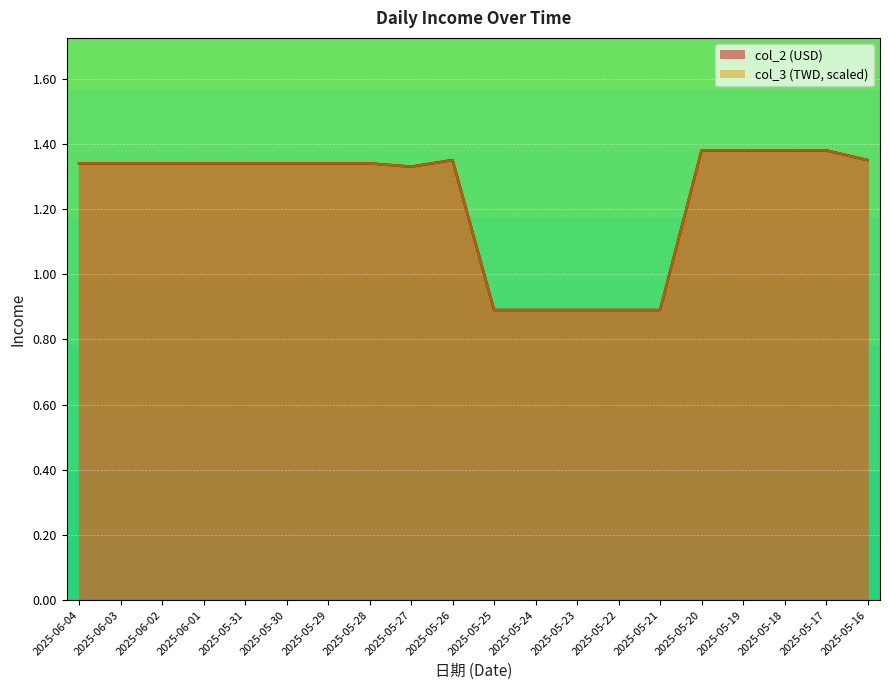

At which label is col_3 closest to 1?

2025-05-25